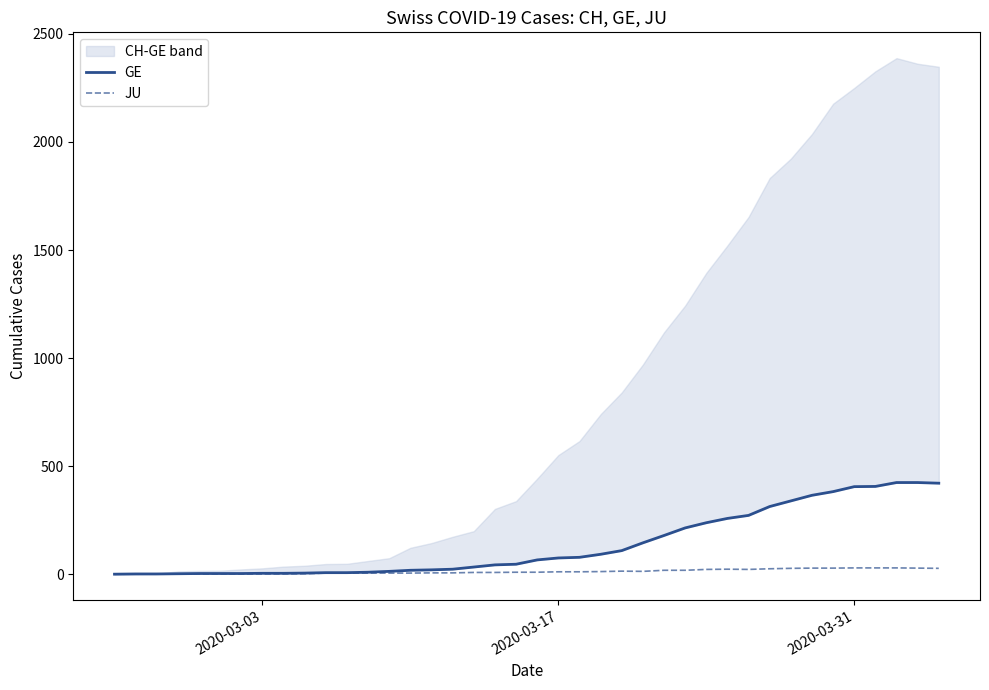

How many values in the JU series exceed 9?

19